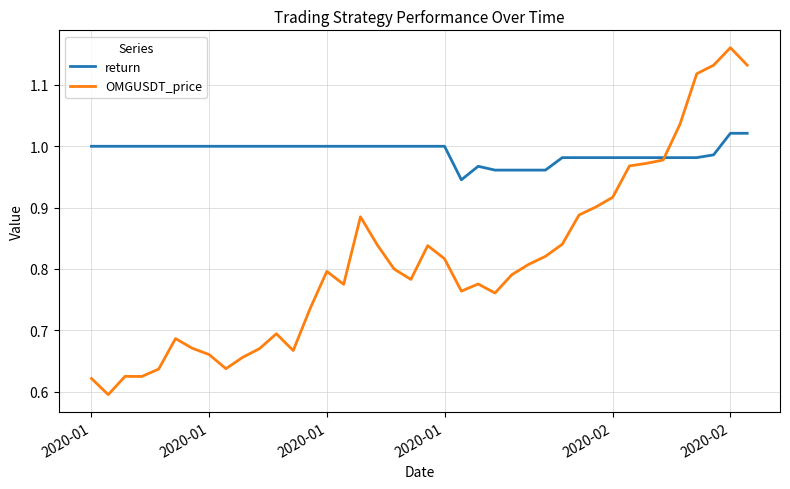

What are all the series names shown in the legend?

return, OMGUSDT_price